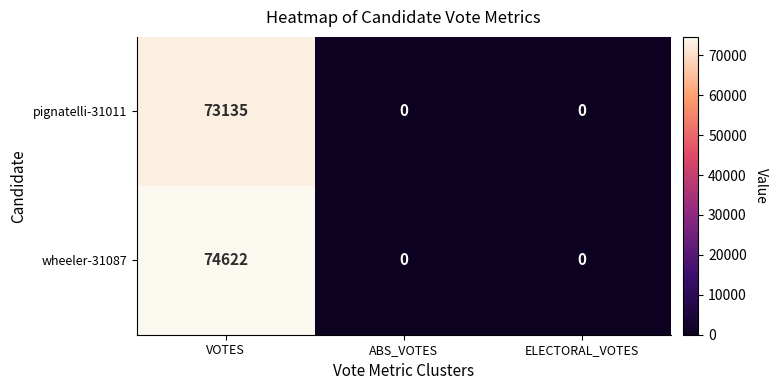

Which series has the largest total across all categories?

wheeler-31087